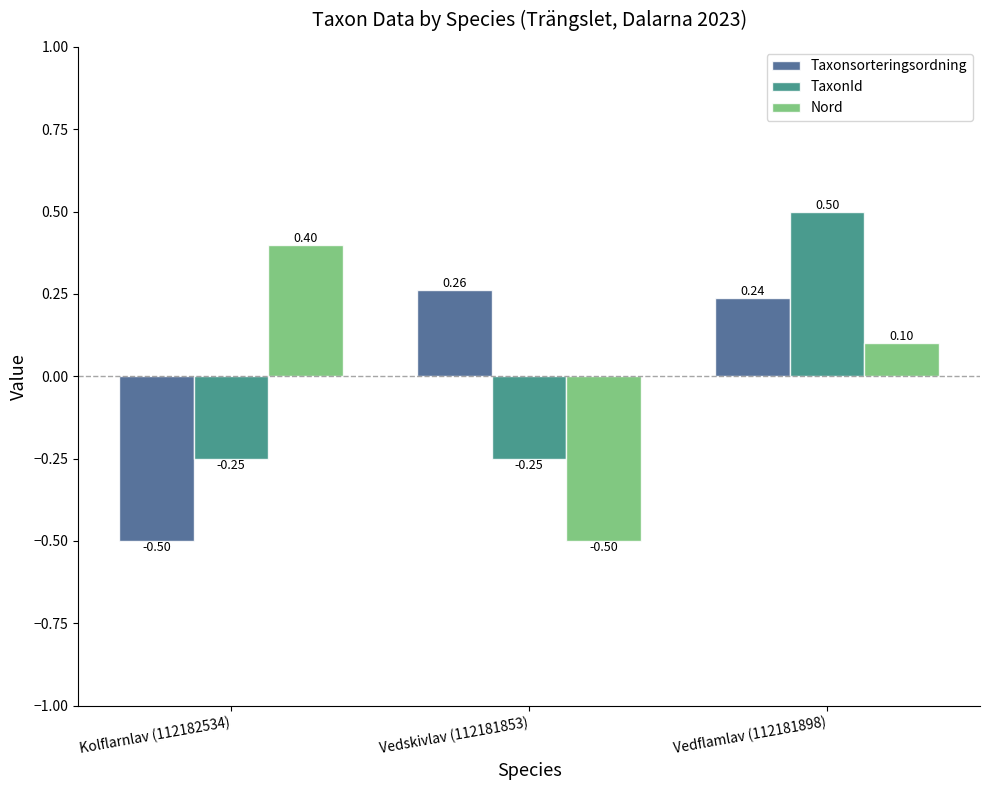

Does the chart contain stacked bars?

No